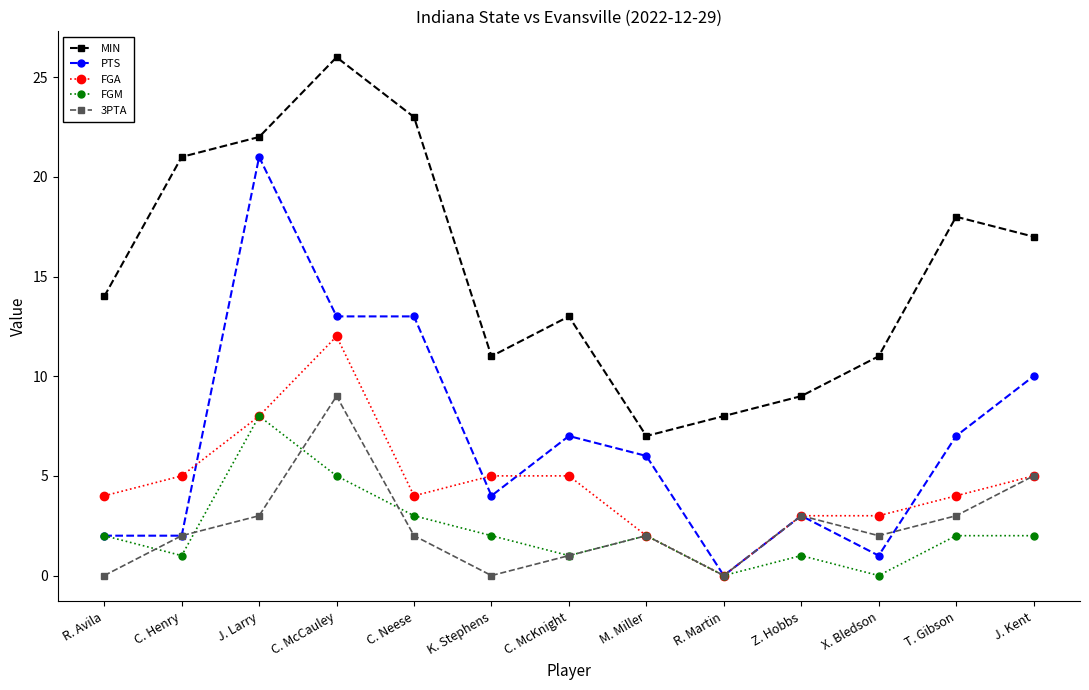

The FGM series shows 1 at C. McKnight. True or false?

True